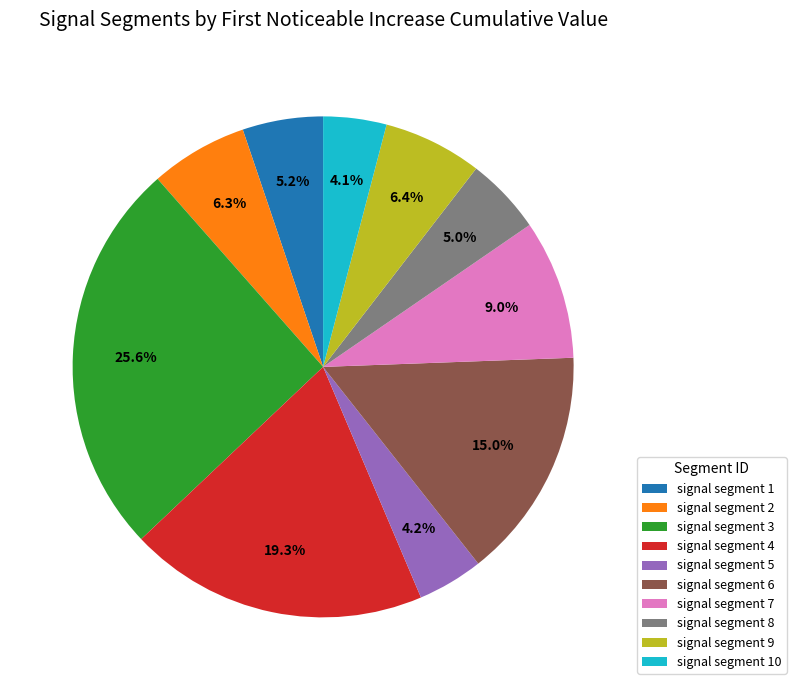

To the nearest percent, what percentage of the pie is signal segment 7?

9%